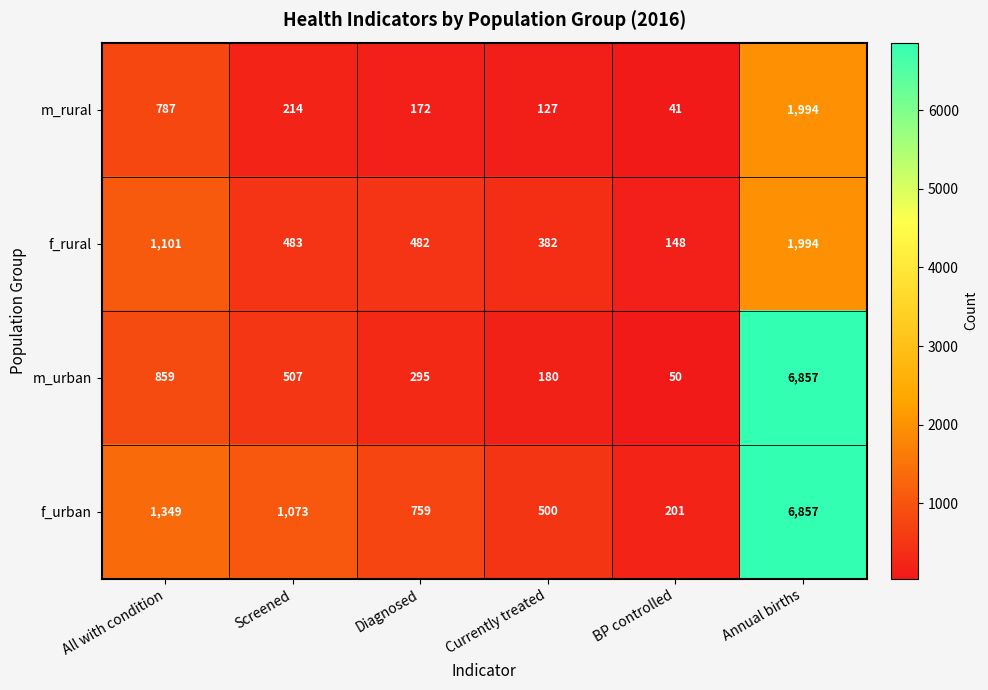

Is it true that m_urban equals 316 at Currently treated?

False